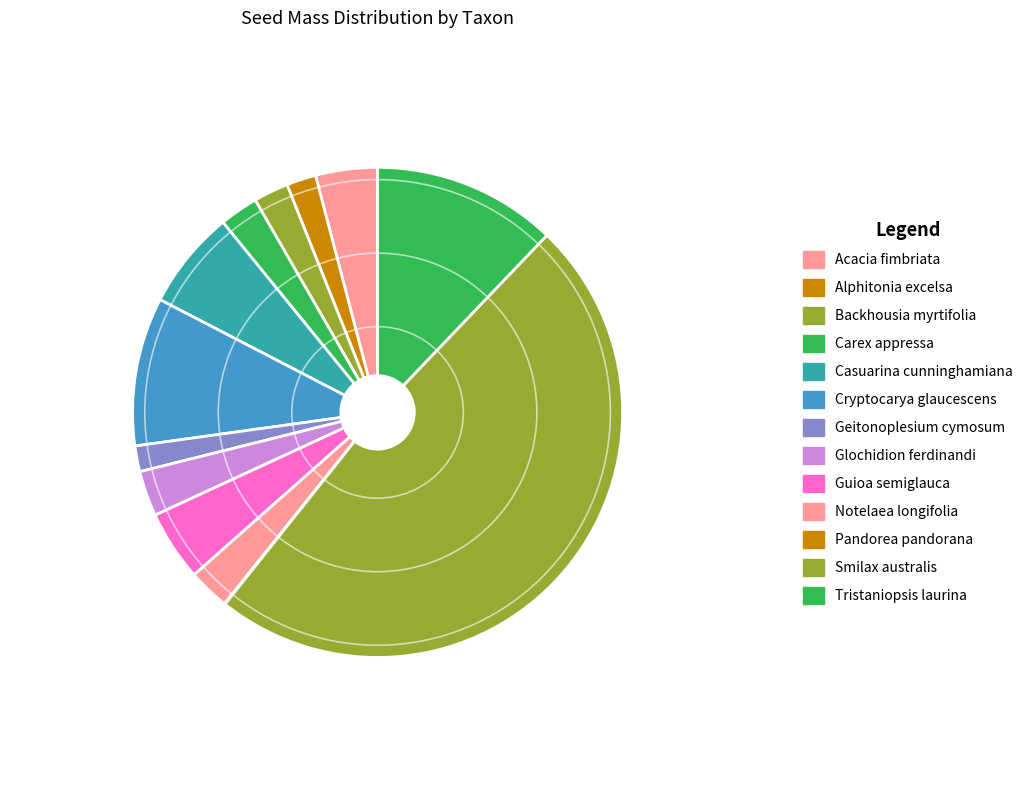

Which has a higher value, Cryptocarya glaucescens or Geitonoplesium cymosum?

Cryptocarya glaucescens